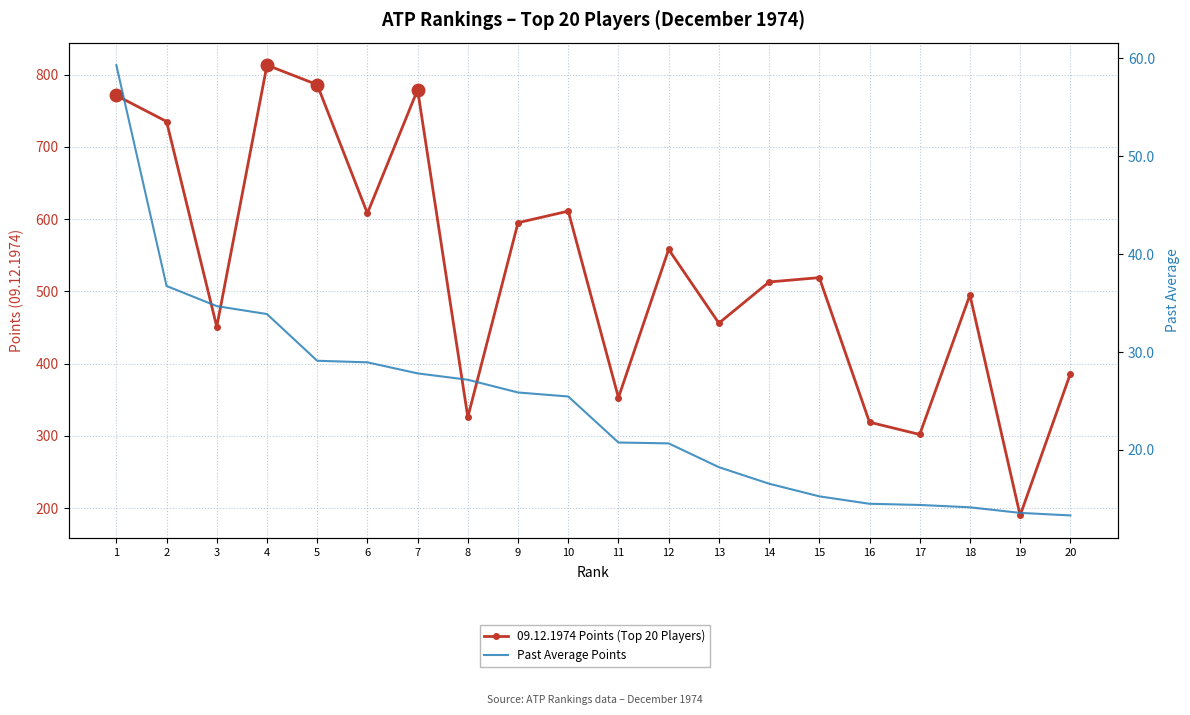

Rank the series at 3 from highest to lowest value.

09.12.1974 Points (Top 20 Players), Past Average Points